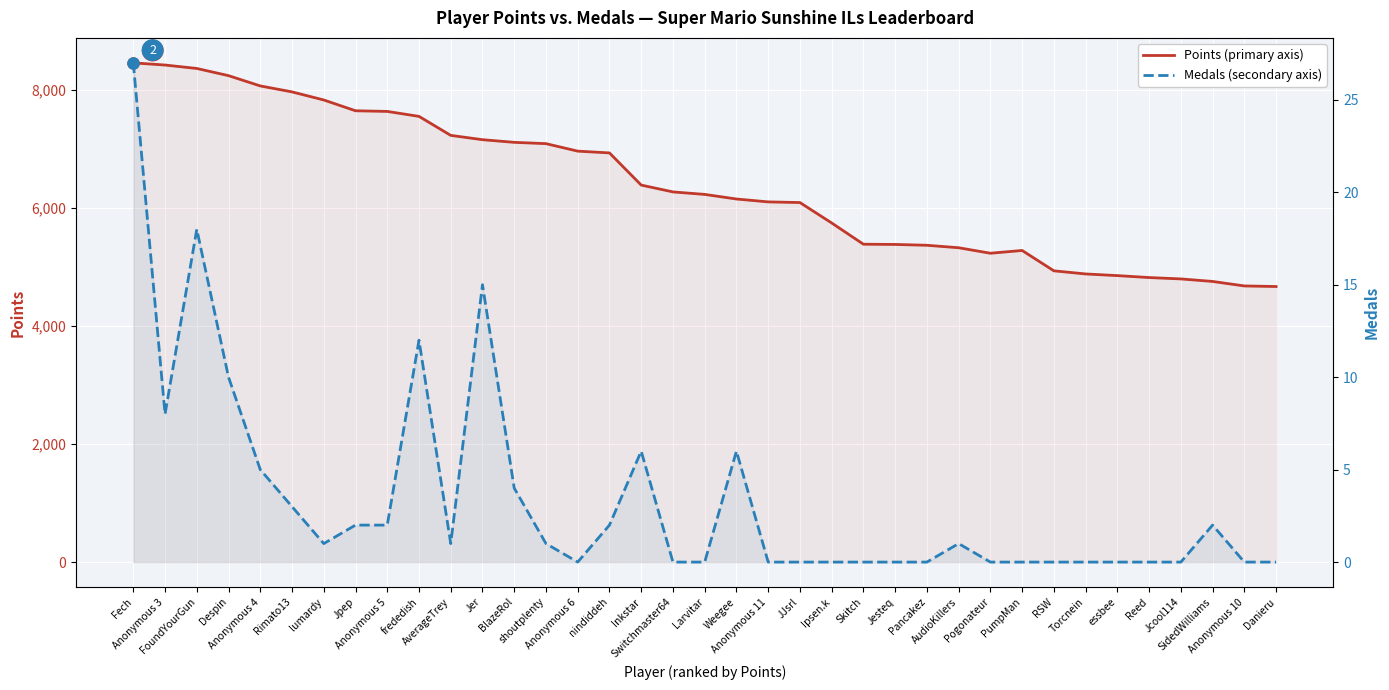

What is the sum of all Medals values?

126